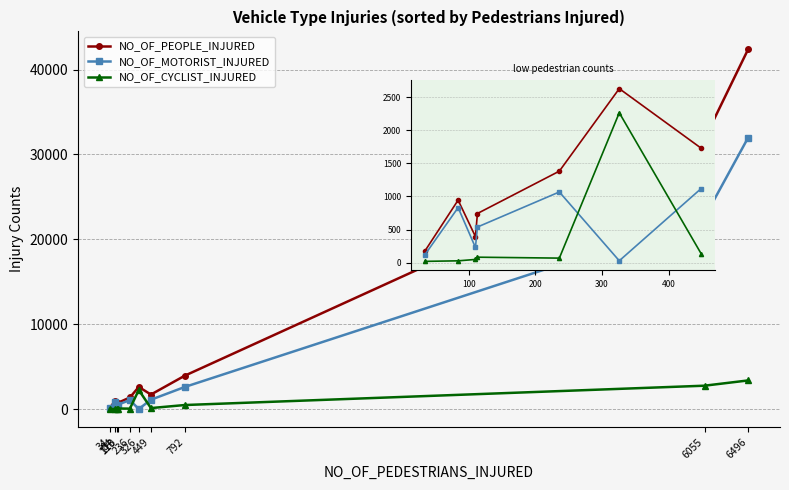

What is the minimum value for NO_OF_MOTORIST_INJURED?

30